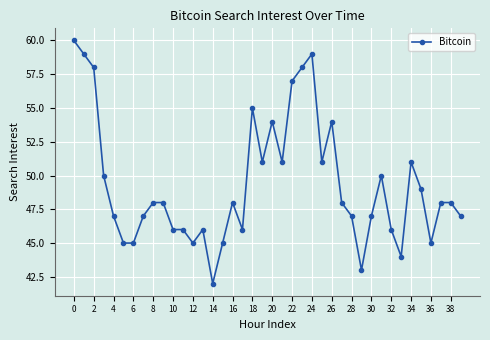

Does the chart display data point markers on the line(s)?

Yes